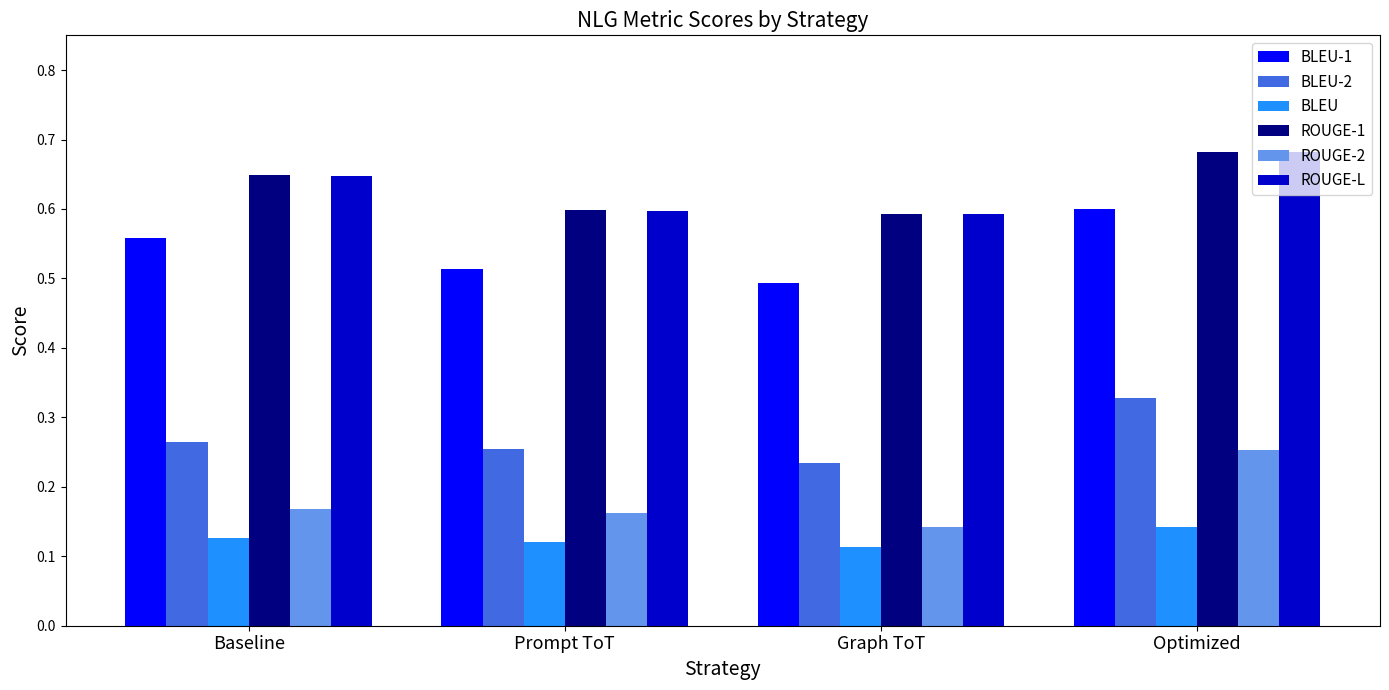

List the labels in order of BLEU-1 value, smallest first.

Graph ToT, Prompt ToT, Baseline, Optimized